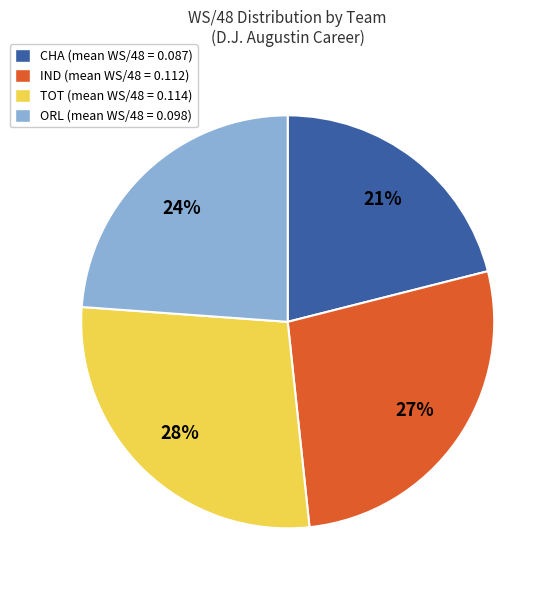

Which category has the smallest portion of the pie?

CHA (mean WS/48 = 0.087)